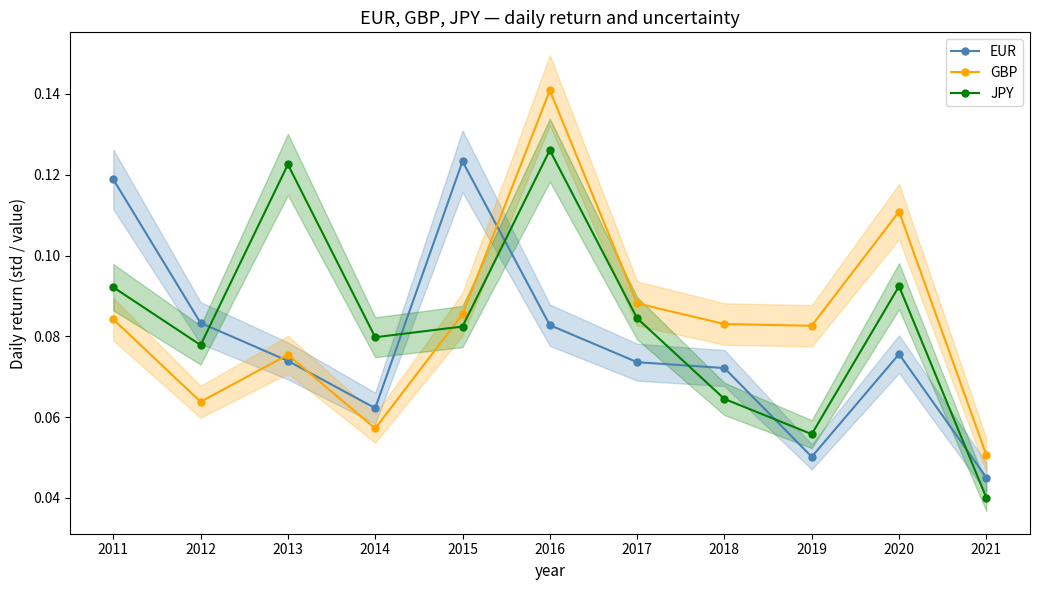

Reading right to left, list all the values displayed in this chart.

EUR: 0.0	0.1	0.1	0.1	0.1	0.1	0.1	0.1	0.1	0.1	0.1
GBP: 0.1	0.1	0.1	0.1	0.1	0.1	0.1	0.1	0.1	0.1	0.1
JPY: 0.0	0.1	0.1	0.1	0.1	0.1	0.1	0.1	0.1	0.1	0.1